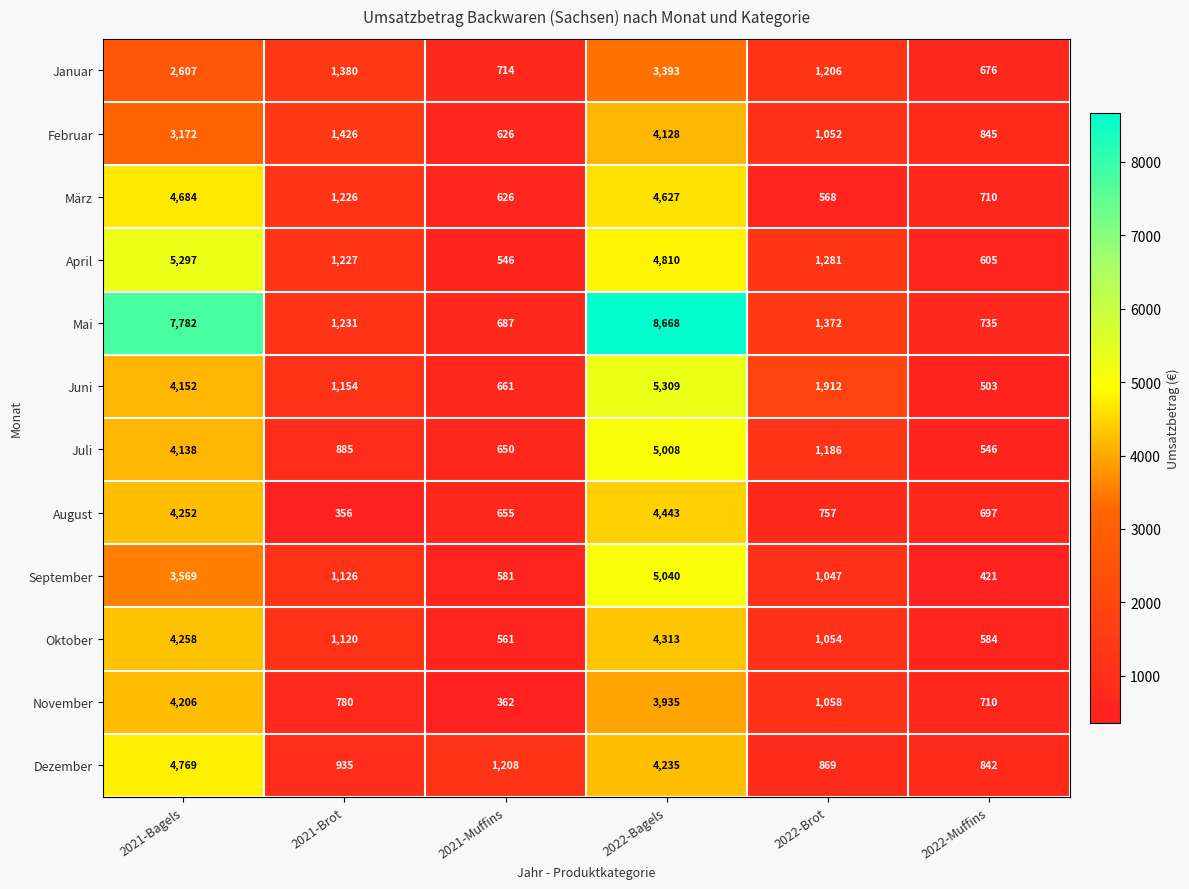

What is the difference between the maximum and minimum values in the Oktober series?

3752